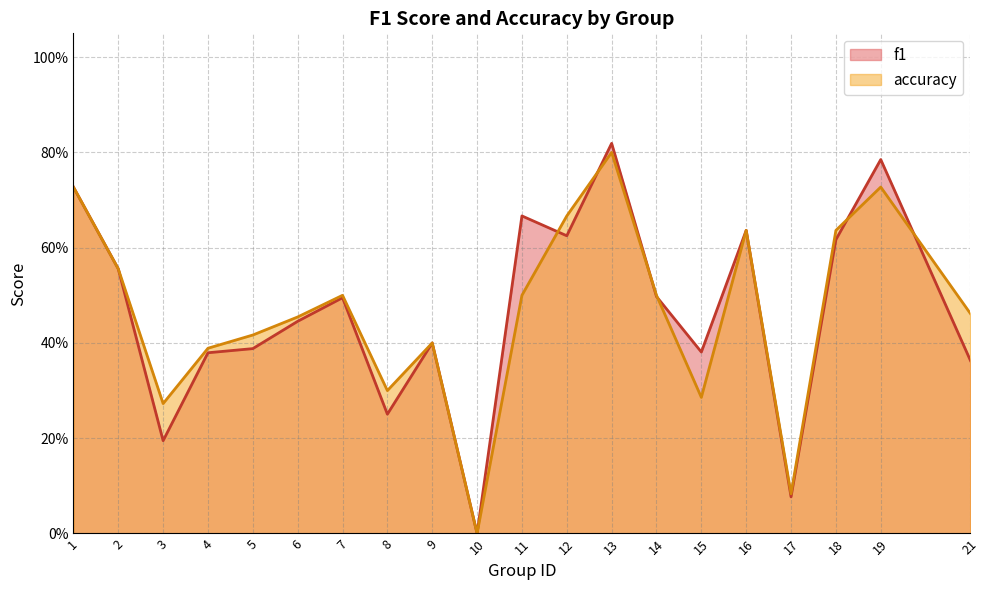

How many data points in accuracy are above 0?

19